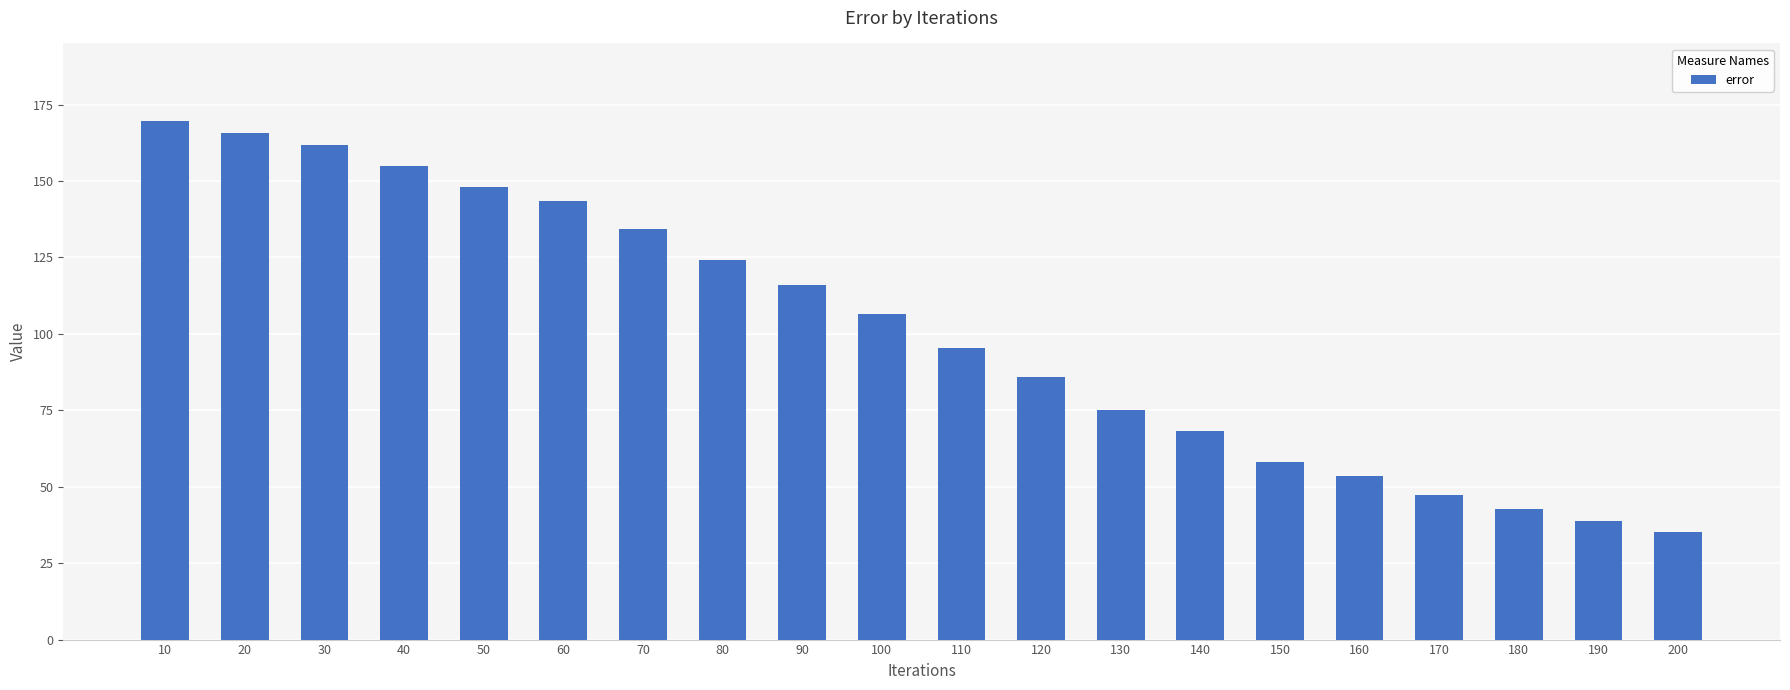

What is the value of the 19th bar from the left?

38.7